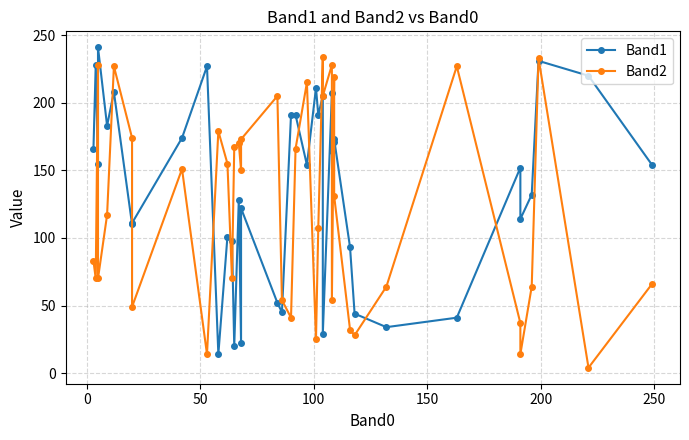

At how many categories does at least one series exceed 43?

40